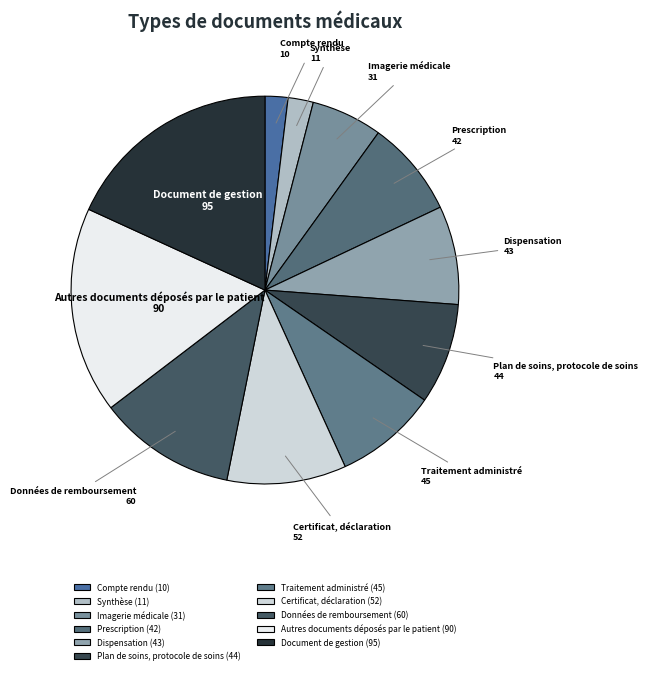

How many slices are in this pie chart?

11